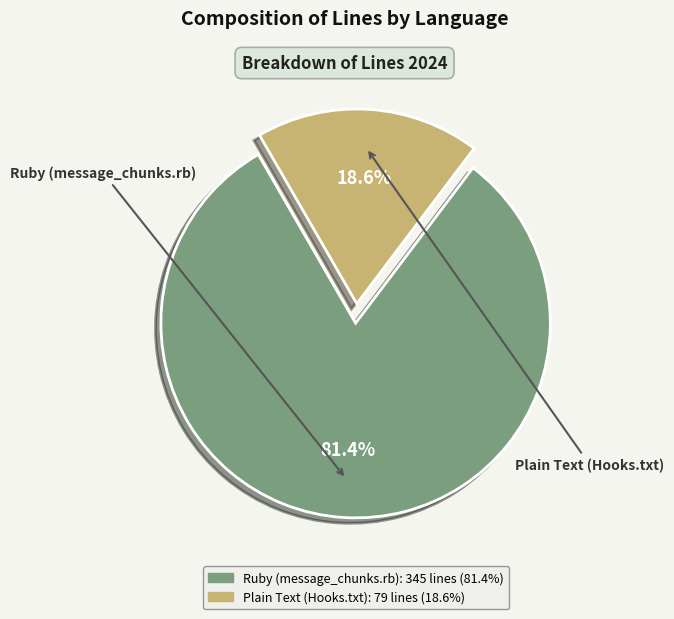

What is the smallest slice in the pie chart?

Plain Text (Hooks.txt)